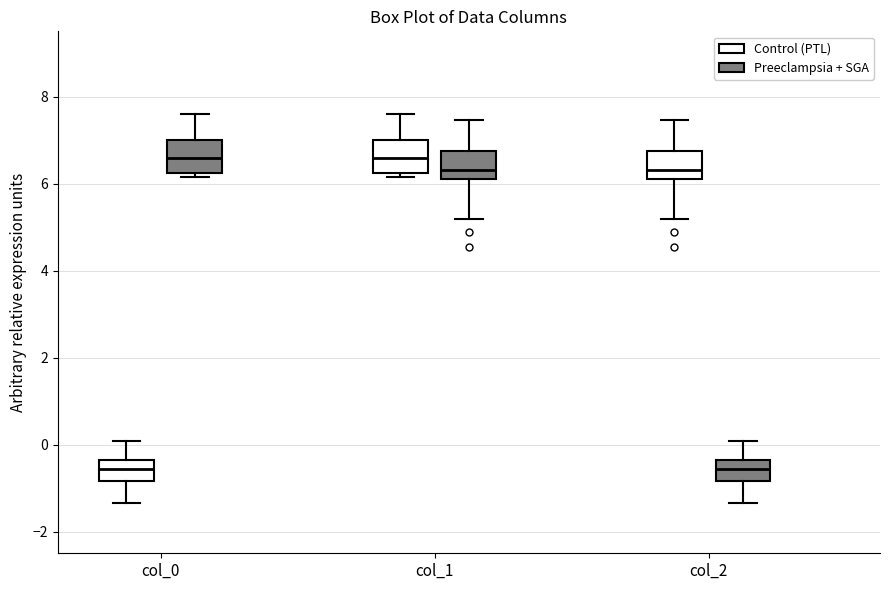

Reading left to right, transcribe this box plot: for each box, give where its median line is, the range the box spans, and where its two whiskers end, as read against the y-axis. The values are not printed on the chart, so give them approximately, as read against the axis.

col_0 (Control (PTL)): median -0.6, box -0.8 to -0.4, whiskers -1.4 to 0.0
col_0 (Preeclampsia + SGA): median 6.6, box 6.2 to 7.0, whiskers 6.2 (just below the box's lower edge) to 7.6
col_1 (Control (PTL)): median 6.6, box 6.2 to 7.0, whiskers 6.2 (just below the box's lower edge) to 7.6
col_1 (Preeclampsia + SGA): median 6.4, box 6.0 to 6.8, whiskers 5.2 to 7.4
col_2 (Control (PTL)): median 6.4, box 6.0 to 6.8, whiskers 5.2 to 7.4
col_2 (Preeclampsia + SGA): median -0.6, box -0.8 to -0.4, whiskers -1.4 to 0.0